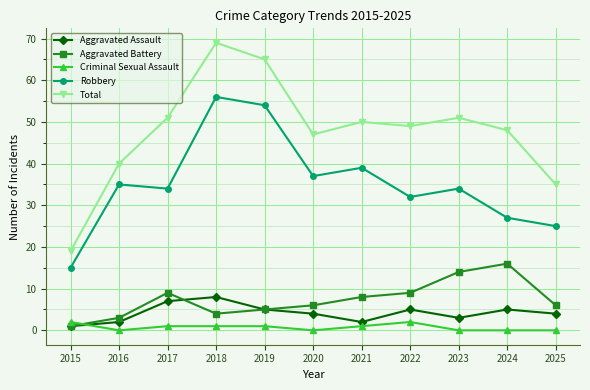

At which category does Aggravated Battery reach its first local peak?

2017